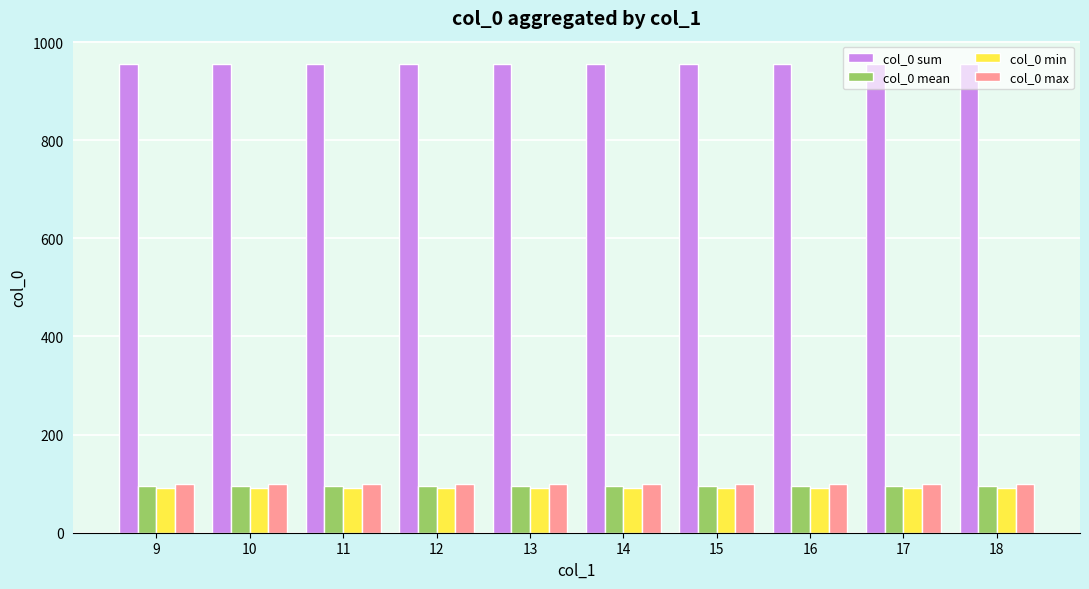

What is the sum of all col_0 min values?

910.0